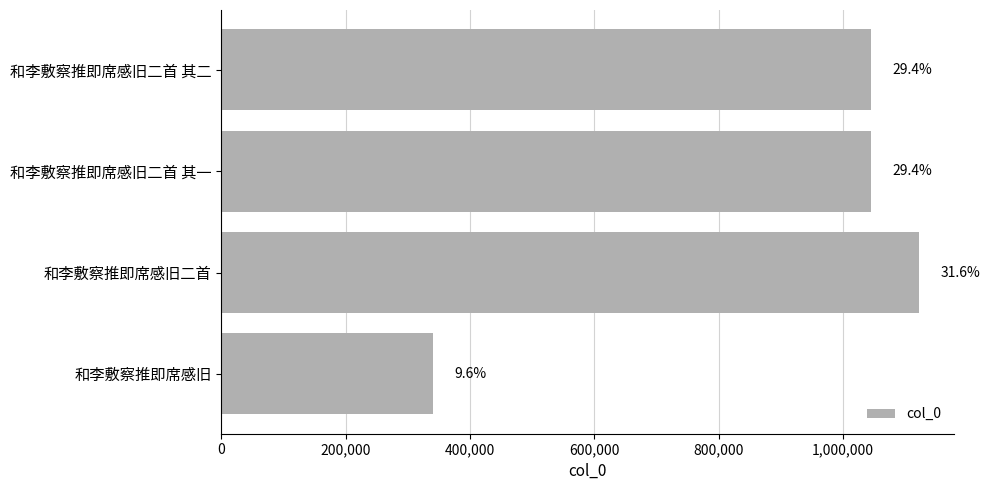

Are the bars horizontal?

Yes